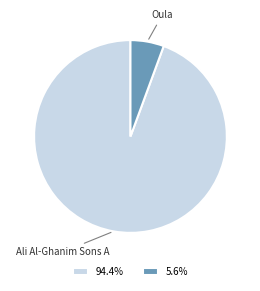

Is there a majority slice in this chart?

Yes